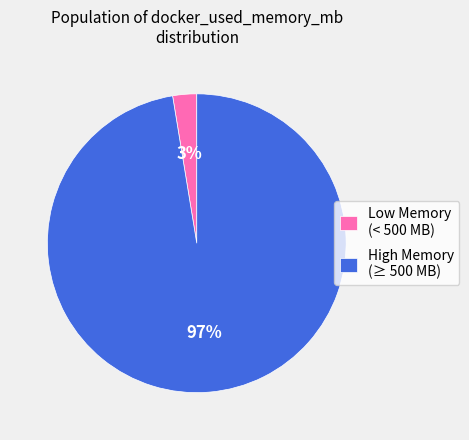

To the nearest percent, what percentage of the pie is Low Memory (< 500 MB)?

3%